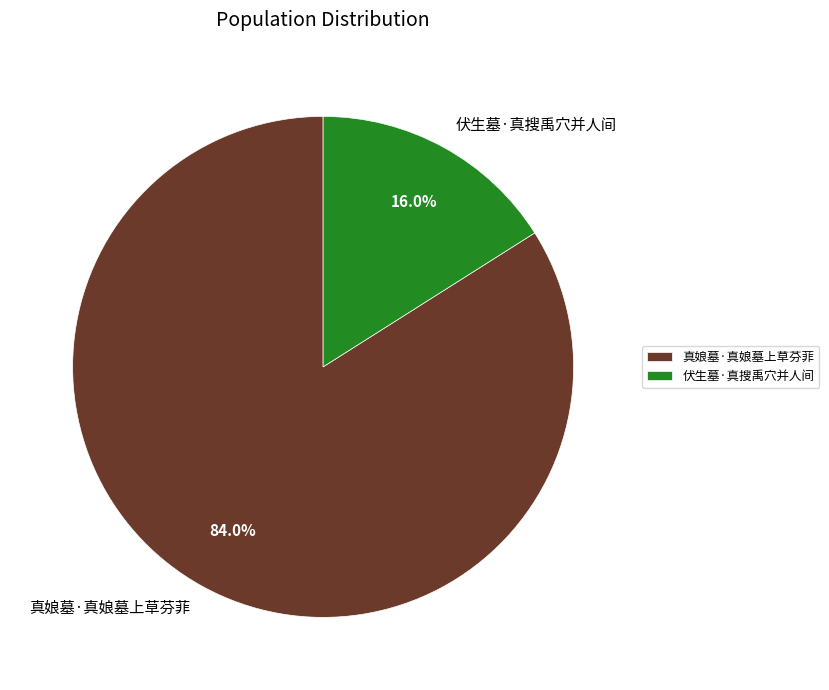

How many slices are in this pie chart?

2